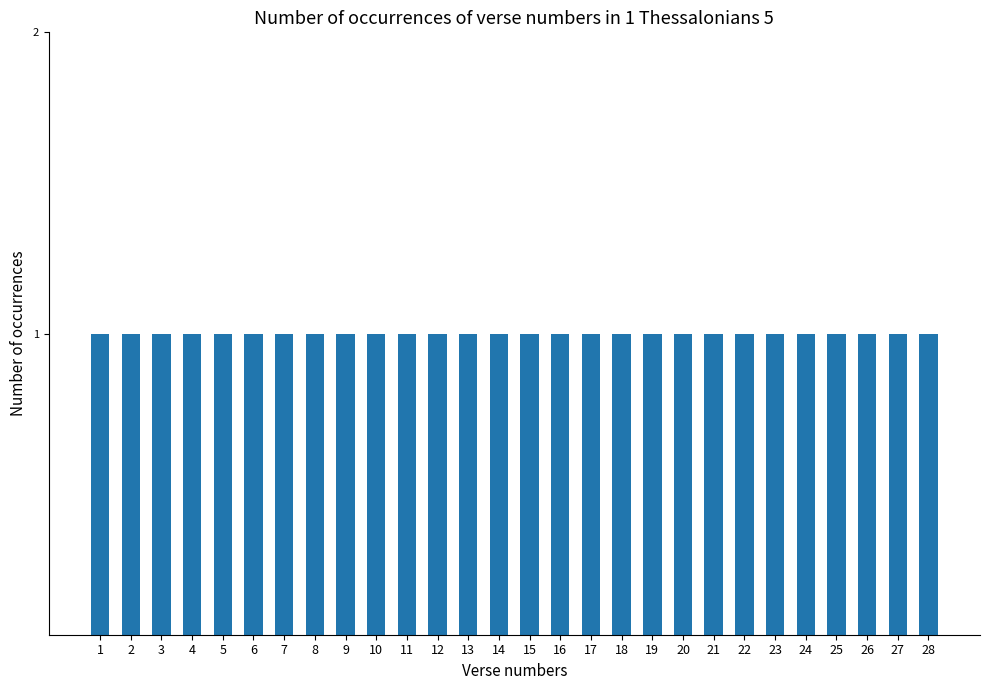

How many bars are there in total?

28